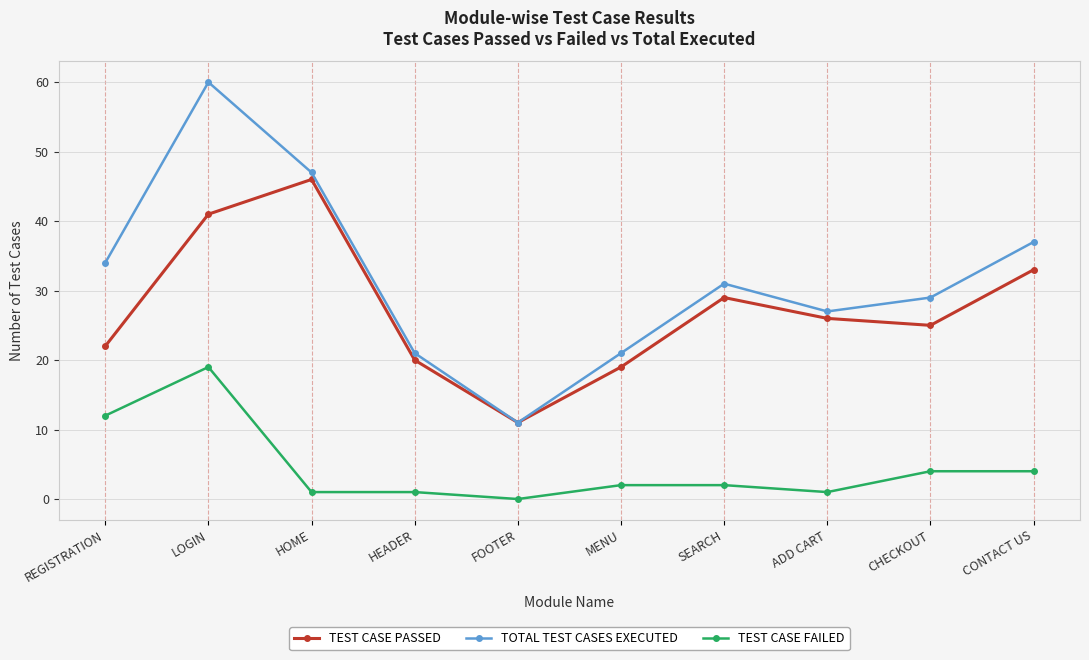

The value of TEST CASE FAILED at LOGIN is 19. True or false?

True